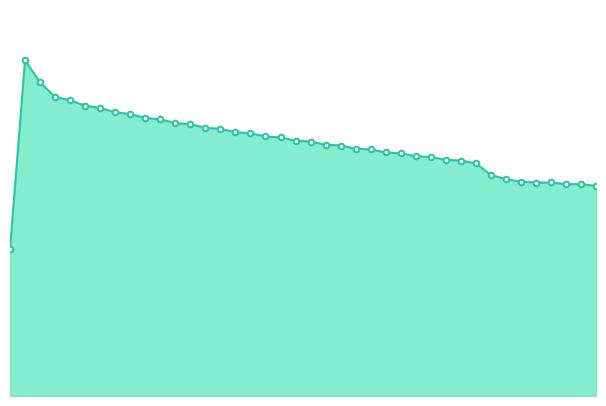

What is the average value?

10541700.3